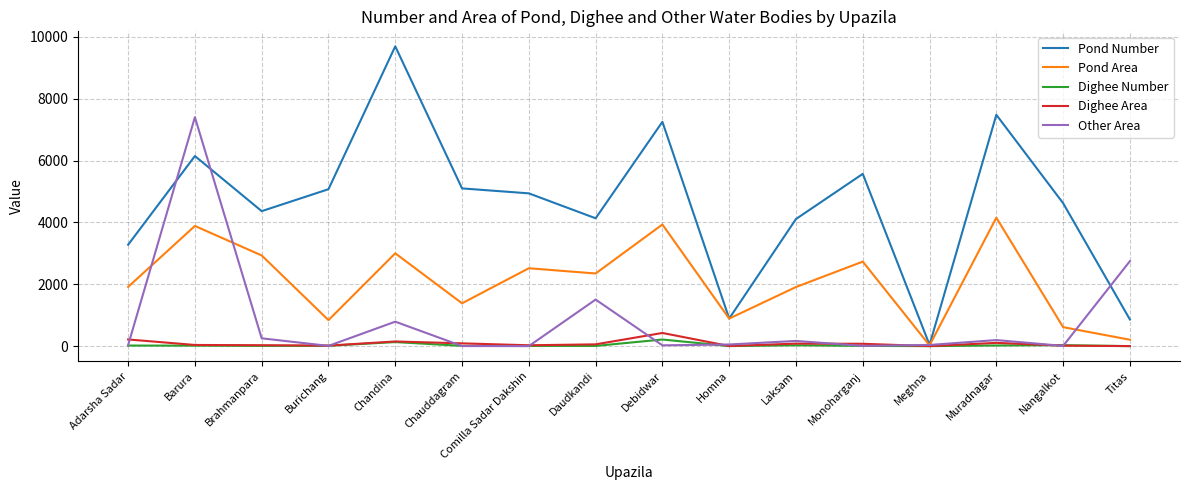

Which series has the widest spread of values?

Pond Number